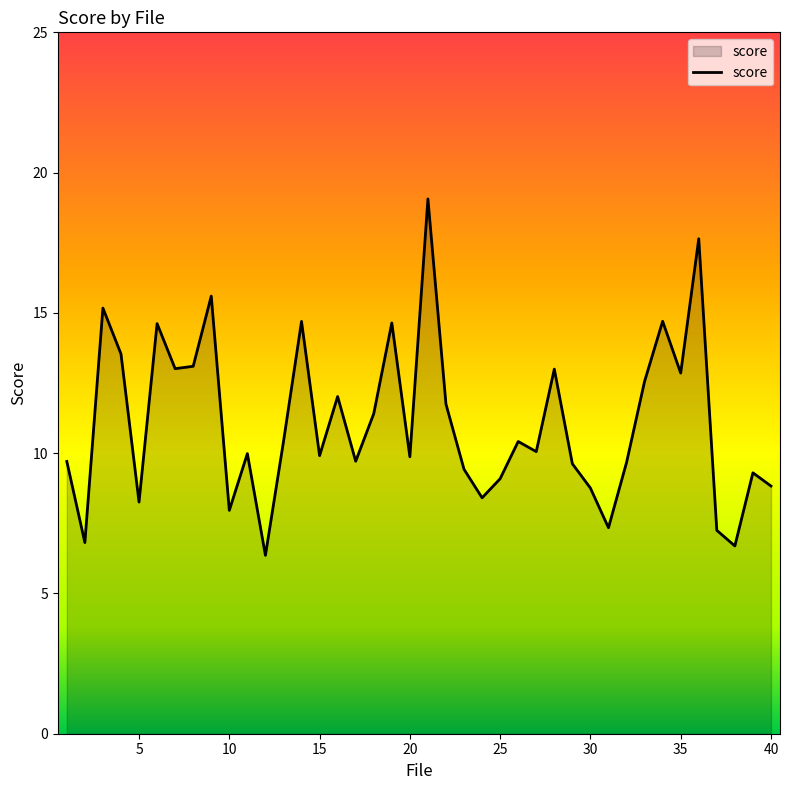

What is the smallest value displayed?

6.4